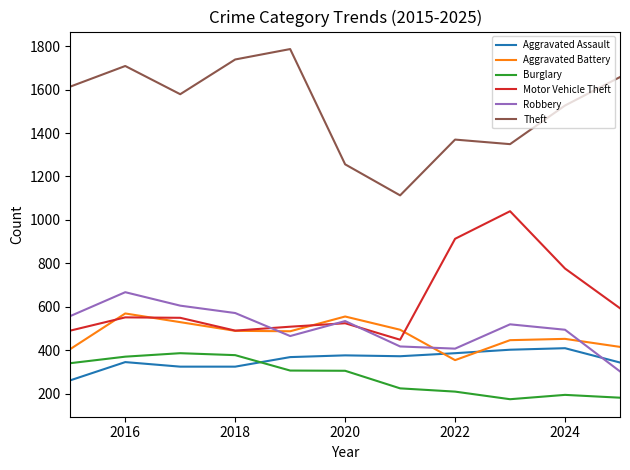

Is this an area chart (filled region under the line)?

No